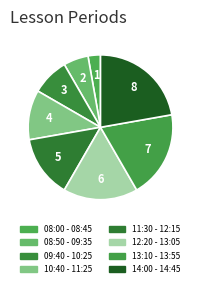

Combined, what portion of the pie is 12:20 - 13:05 and 09:40 - 10:25?

25.0%